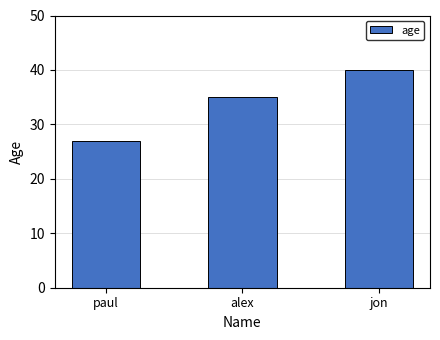

Count the number of data series in this chart.

1